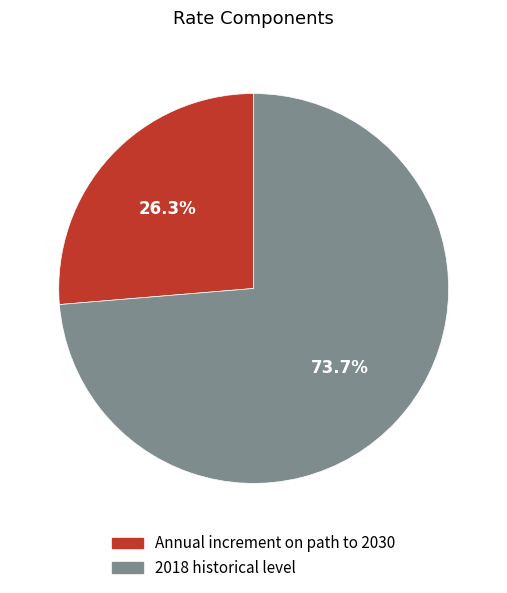

How much of the chart is everything except Annual increment on path to 2030?

73.7%